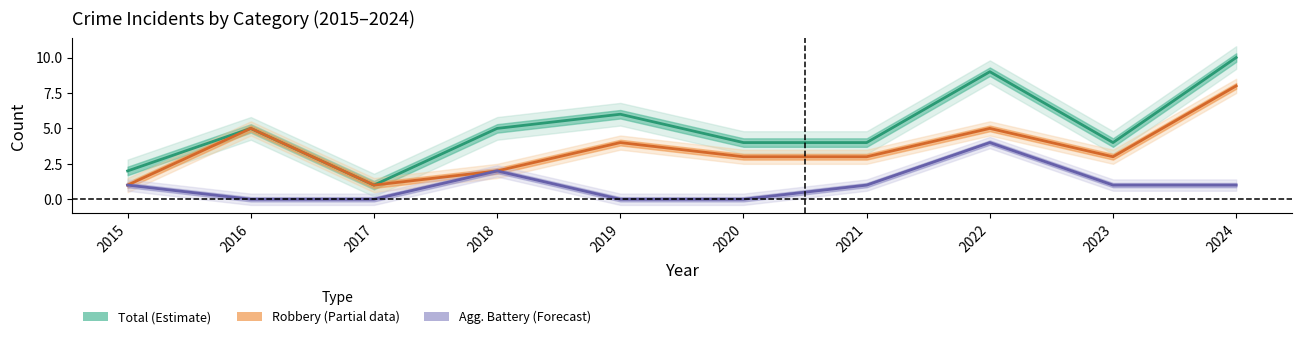

True or false: Aggravated Battery and Total intersect in this chart.

False